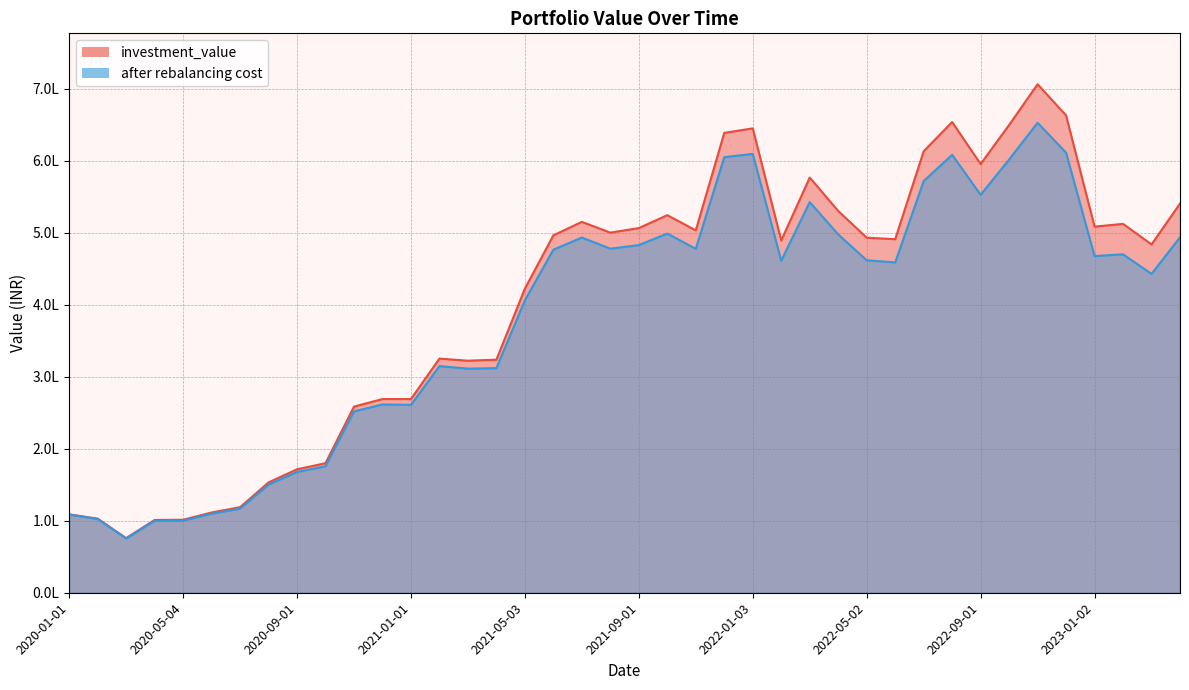

Reading left to right, extract all data points from this chart.

investment_value: 108865.4	102951.4	75842.7	101072.6	101386.8	111442.1	118806.4	153204.2	171441.2	179917.9	258542.3	268999.3	269035.1	325181.3	322270.3	323678.1	422367.7	496366.7	515105.2	500128.8	506480.5	524388.4	503297.5	638699.7	644939.4	489202.7	576661.5	530237.0	493116.9	491005.1	613125.1	653752.9	595409.0	649666.8	706307.4	662926.8	508484.5	512313.4	483818.8	540460.3
after rebalancing cost: 108607.4	102446.5	75242.7	100048.0	100107.0	109774.3	116749.4	150230.8	167738.8	175630.4	251892.2	261504.2	260951.0	314765.1	311251.3	311915.0	406223.1	476424.5	493334.2	477890.7	482840.0	498816.0	477661.6	604959.0	609537.2	461164.2	542494.3	497665.5	461751.6	458739.1	571679.1	608243.5	552645.1	601675.9	652712.5	611187.6	467578.1	470027.9	442838.2	493608.0